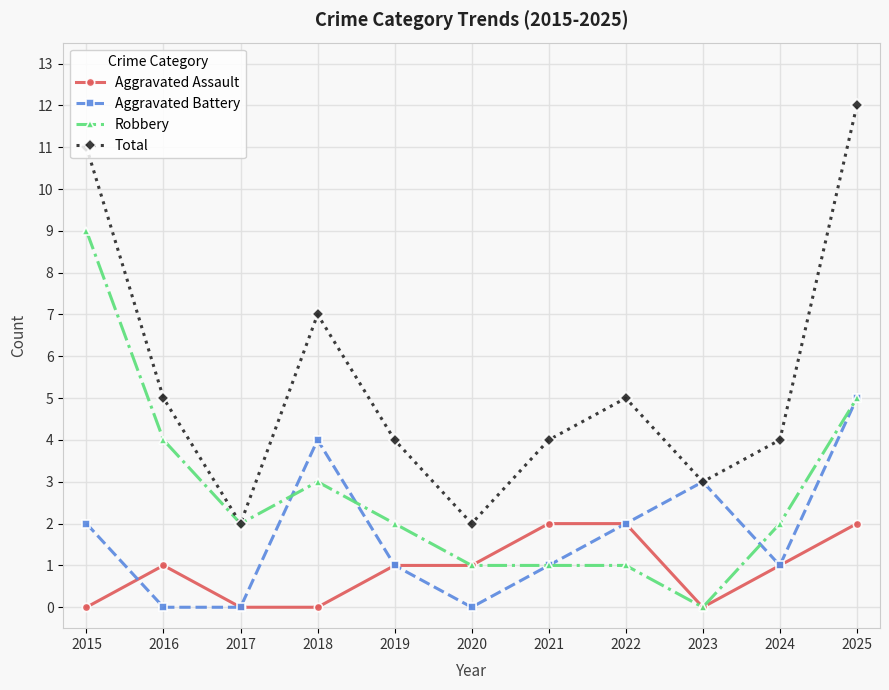

What is the maximum value for Aggravated Battery?

5